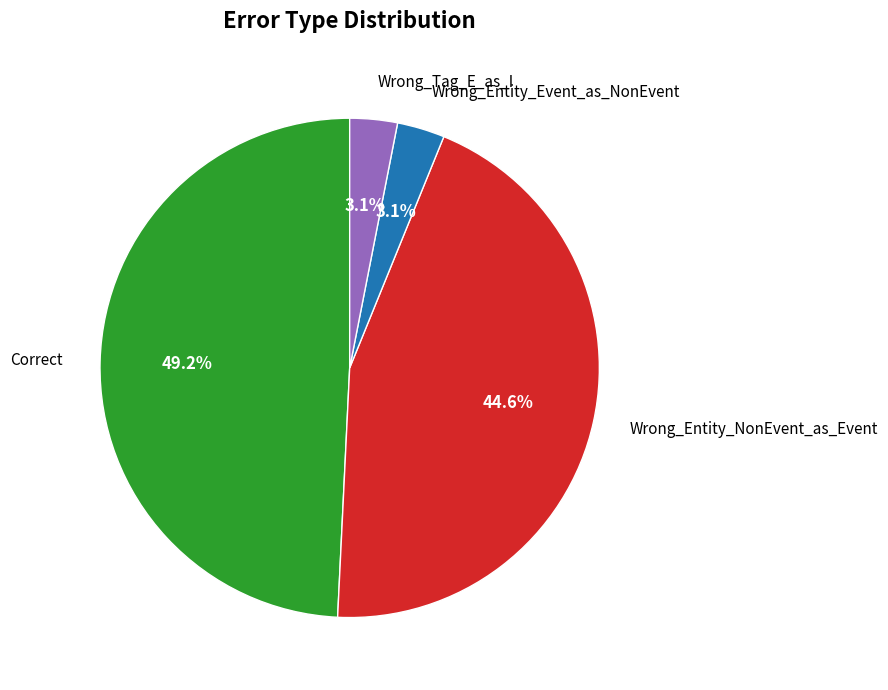

Is Wrong_Entity_Event_as_NonEvent the majority of the pie?

No